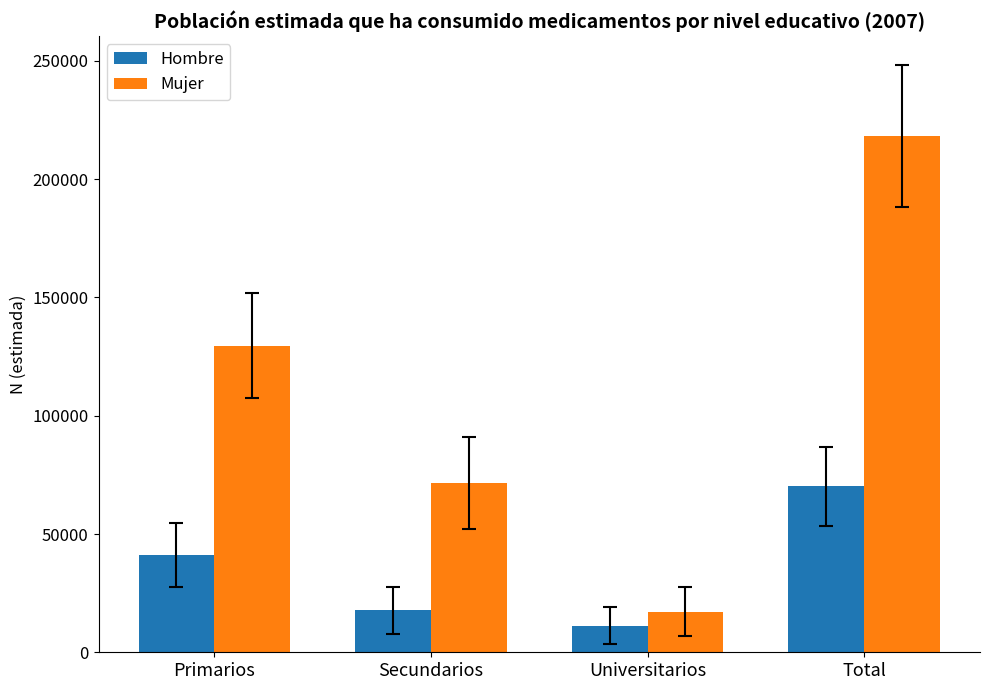

How many distinct data groups are displayed?

2